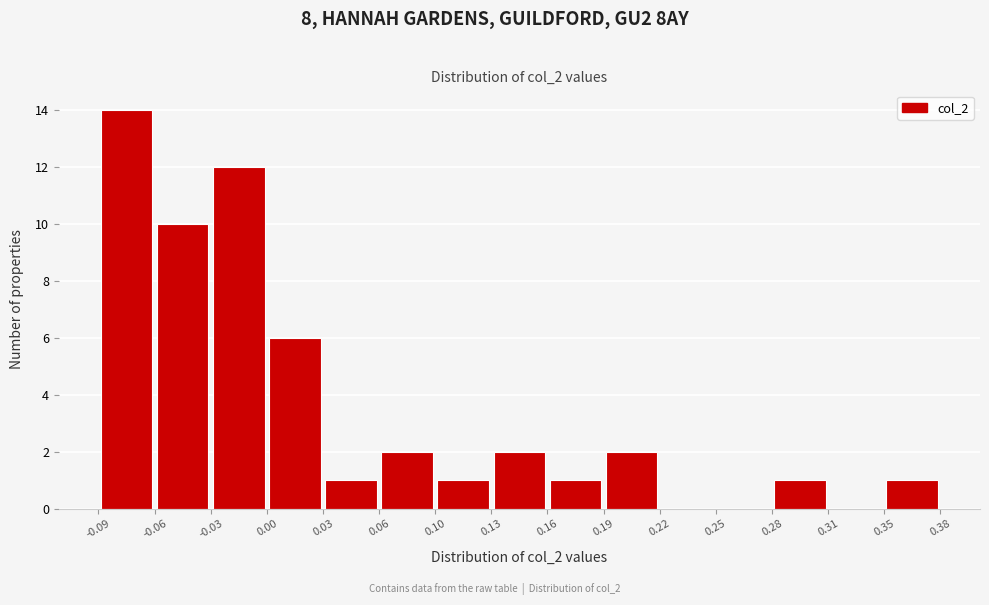

Reading left to right, transcribe this chart: for each bar, give the range it covers on the x-axis and its height. The values are not printed on the chart, so give them approximately, as read against the axis.

-0.09 to -0.06: 14
-0.06 to -0.03: 10
-0.03 to 0.00: 12
0.00 to 0.03: 6
0.03 to 0.06: 1
0.06 to 0.10: 2
0.10 to 0.13: 1
0.13 to 0.16: 2
0.16 to 0.19: 1
0.19 to 0.22: 2
0.22 to 0.25: 0
0.25 to 0.28: 0
0.28 to 0.31: 1
0.31 to 0.35: 0
0.35 to 0.38: 1